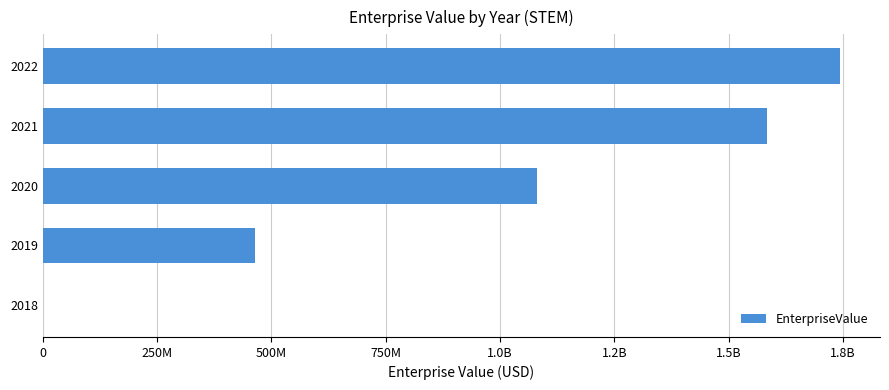

Are the bars horizontal?

Yes